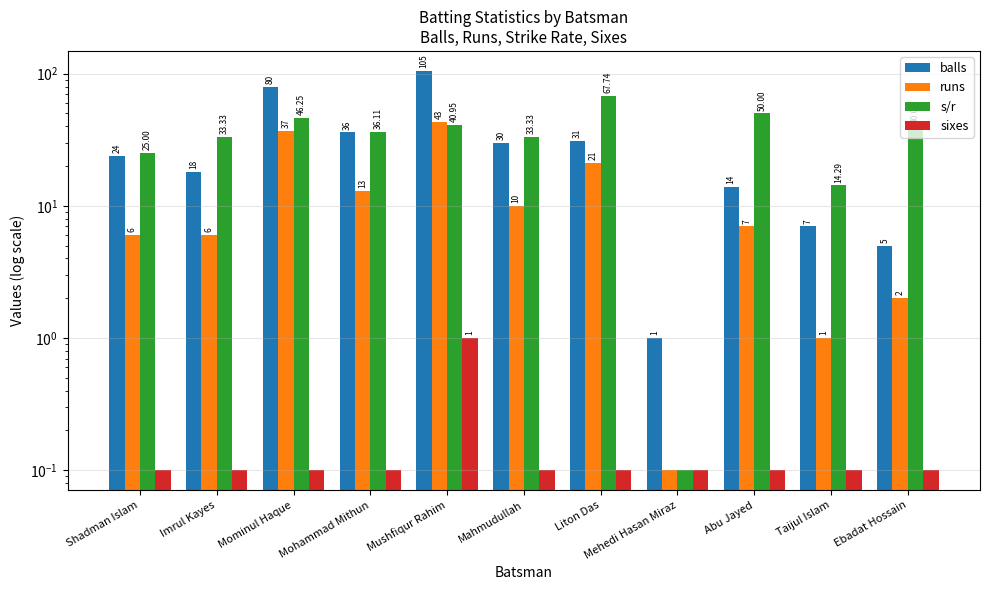

Which has a higher value, Mushfiqur Rahim or Liton Das?

Mushfiqur Rahim